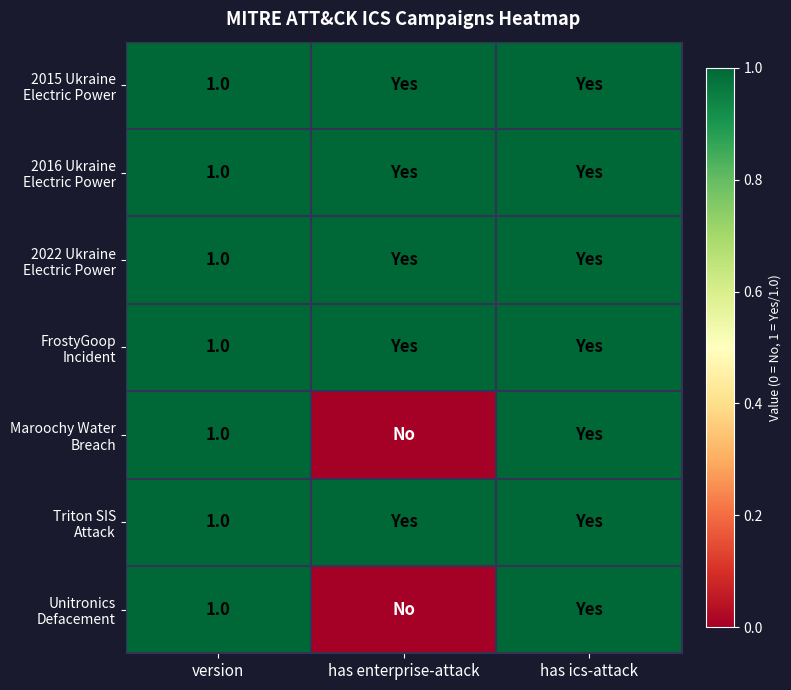

Is it true that FrostyGoop Incident equals 1 at has ics-attack?

True